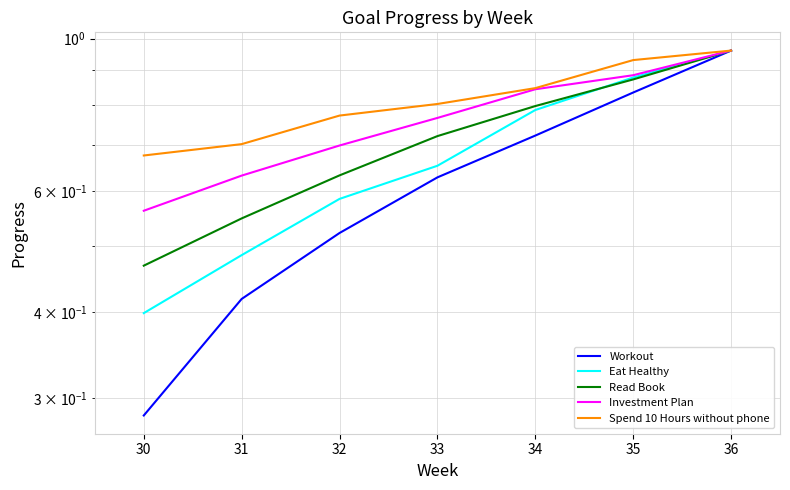

What are all the series names shown in the legend?

Workout, Eat Healthy, Read Book, Investment Plan, Spend 10 Hours without phone